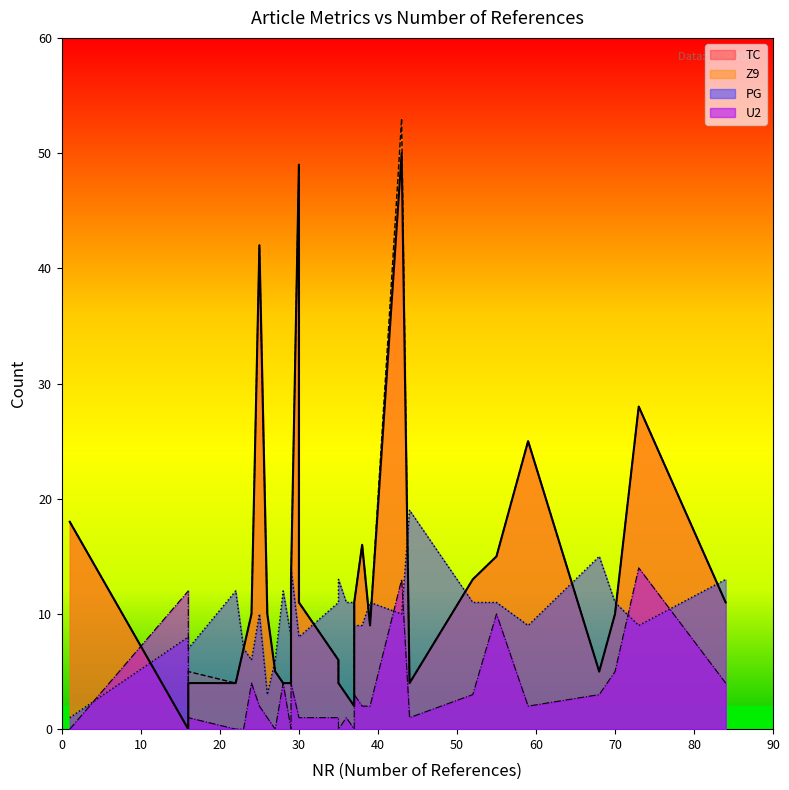

How many values in the Z9 series are below 10?

14